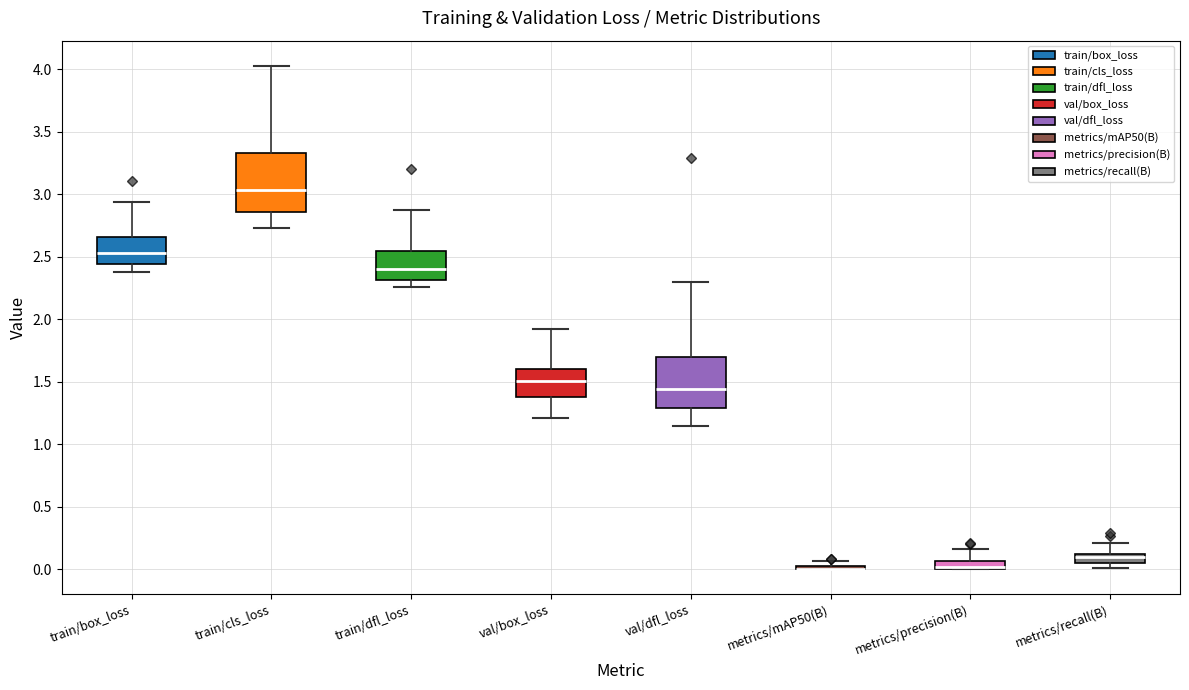

Comparing the boxes themselves (not the whiskers), which one is the tallest?

train/cls_loss